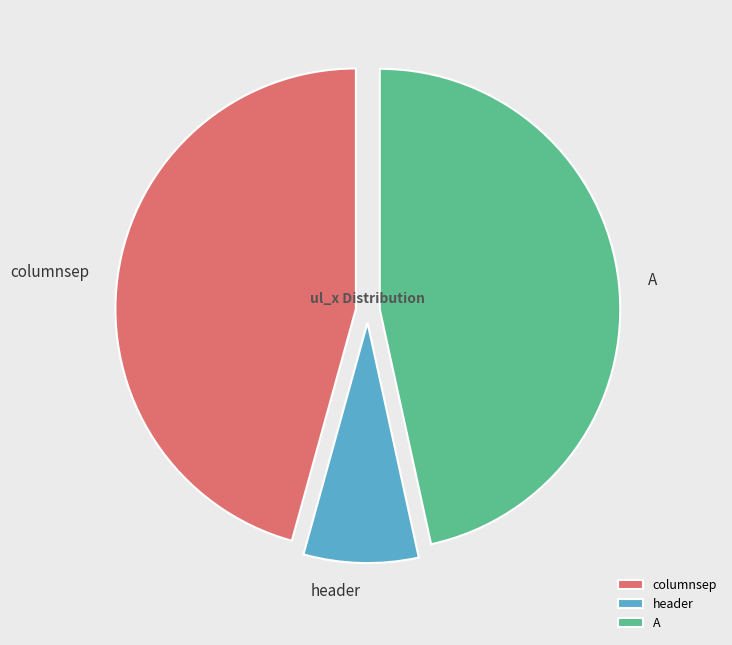

How many slices are in this pie chart?

3